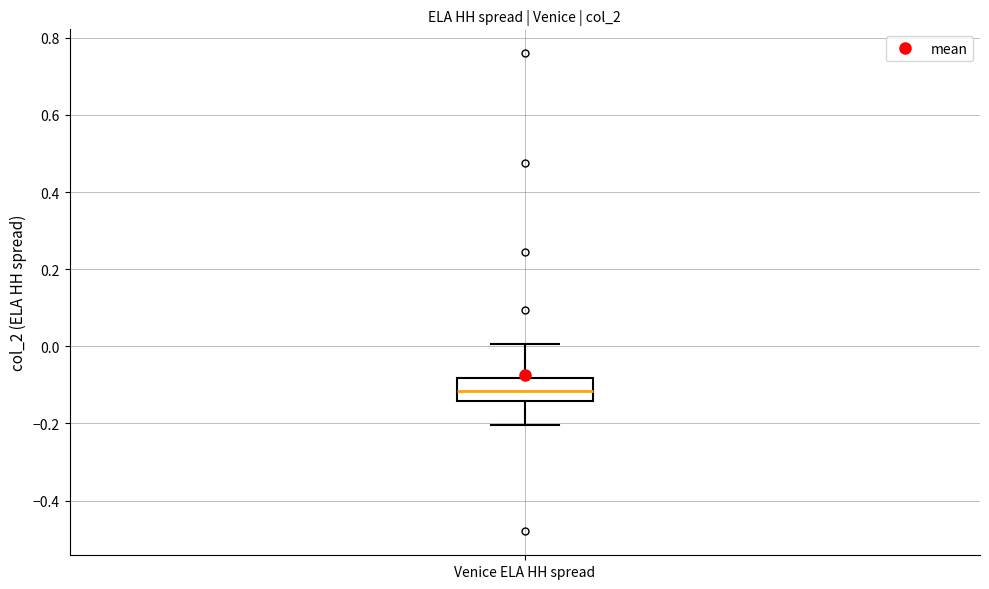

Transcribe this box plot: give where the median line is, the range the box spans, and where the two whiskers end, as read against the y-axis. The values are not printed on the chart, so give them approximately, as read against the axis.

median -0.12, box -0.14 to -0.08, whiskers -0.20 to 0.00